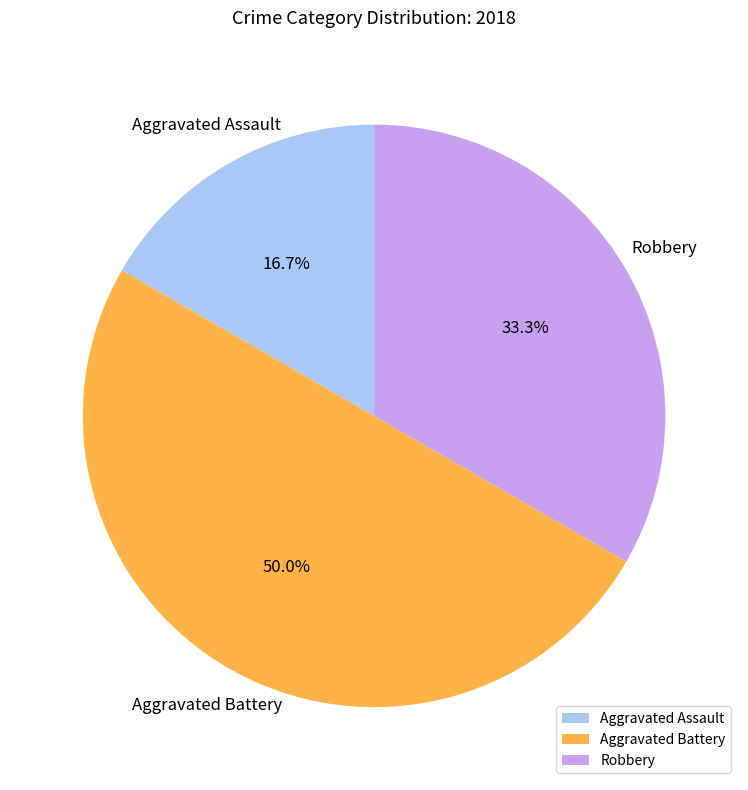

Does Robbery account for over 50% of the chart?

No